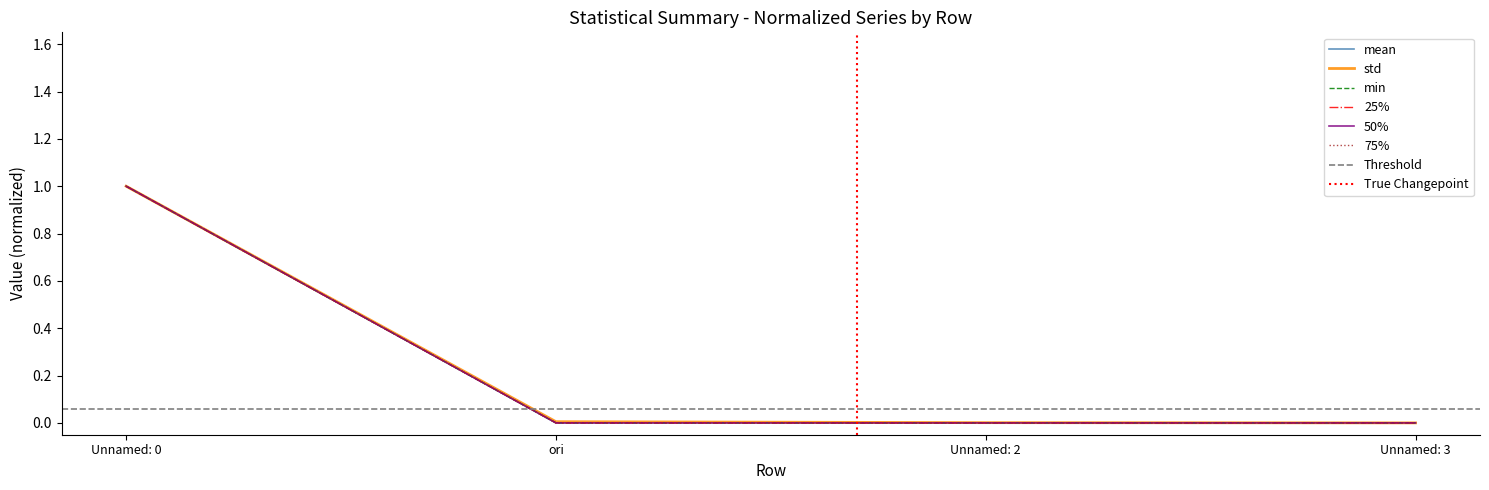

Rank the categories by 75% value from highest to lowest.

Unnamed: 0, ori, Unnamed: 3, Unnamed: 2